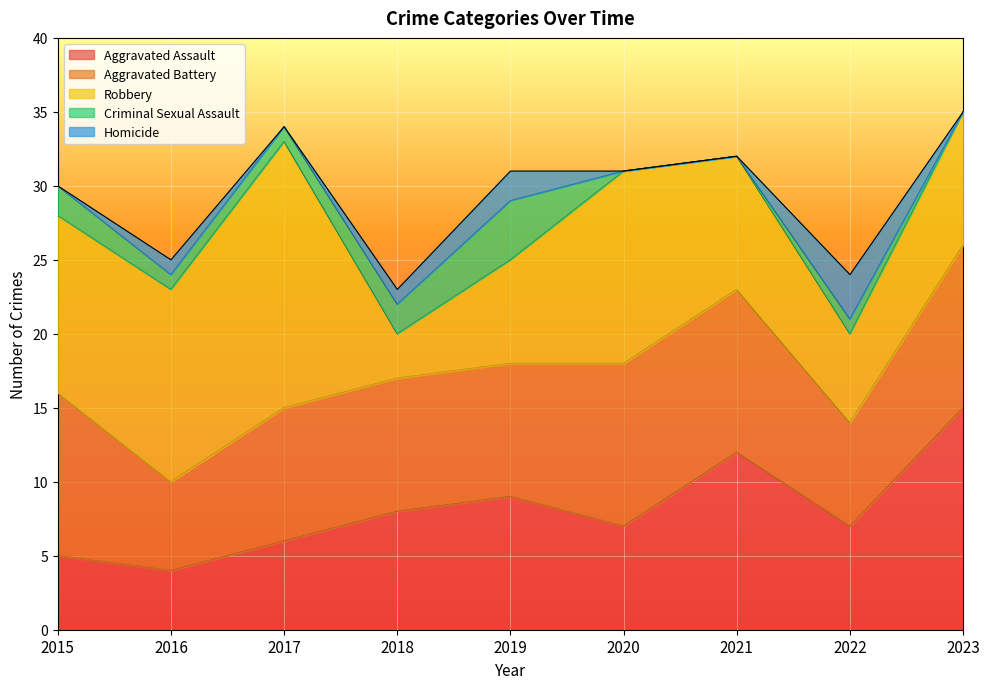

At which label does Aggravated Assault reach its peak?

2023